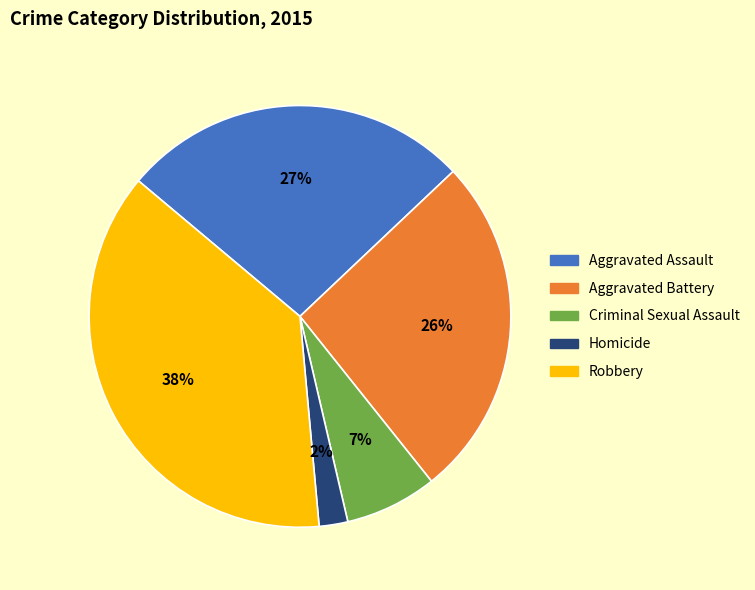

Does Homicide account for over 50% of the chart?

No